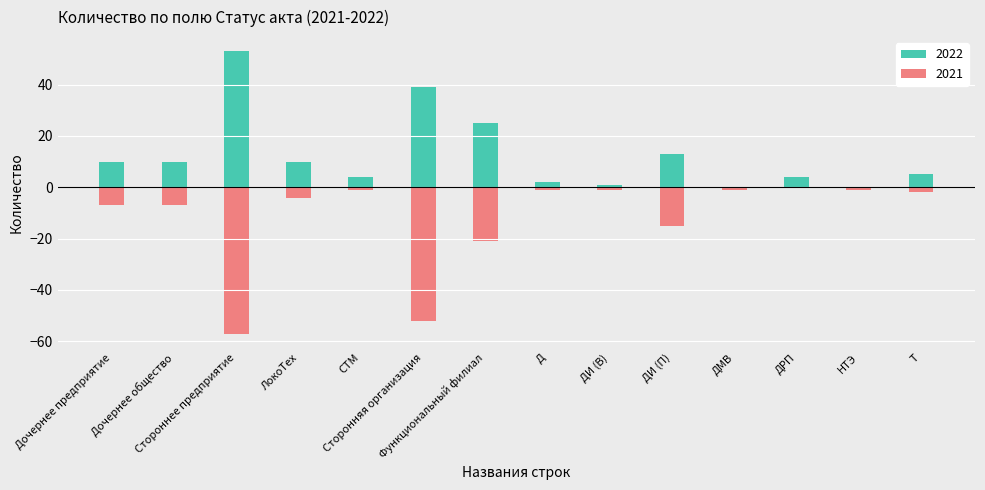

The 2022 series shows 3 at ДИ (П). True or false?

False